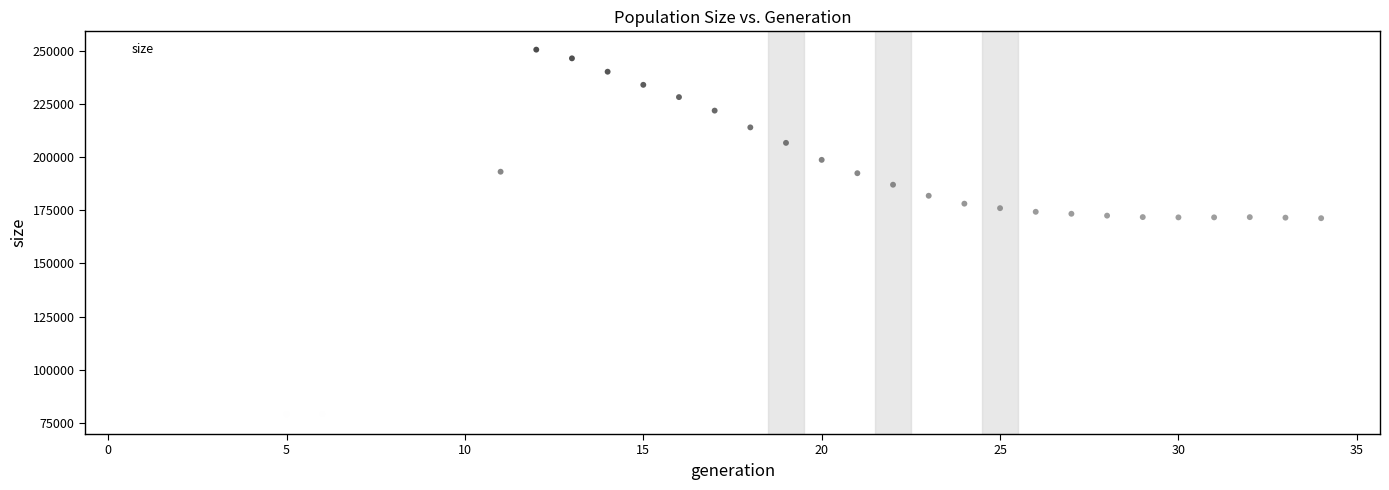

What is the range of Y values (max minus min)?

172250